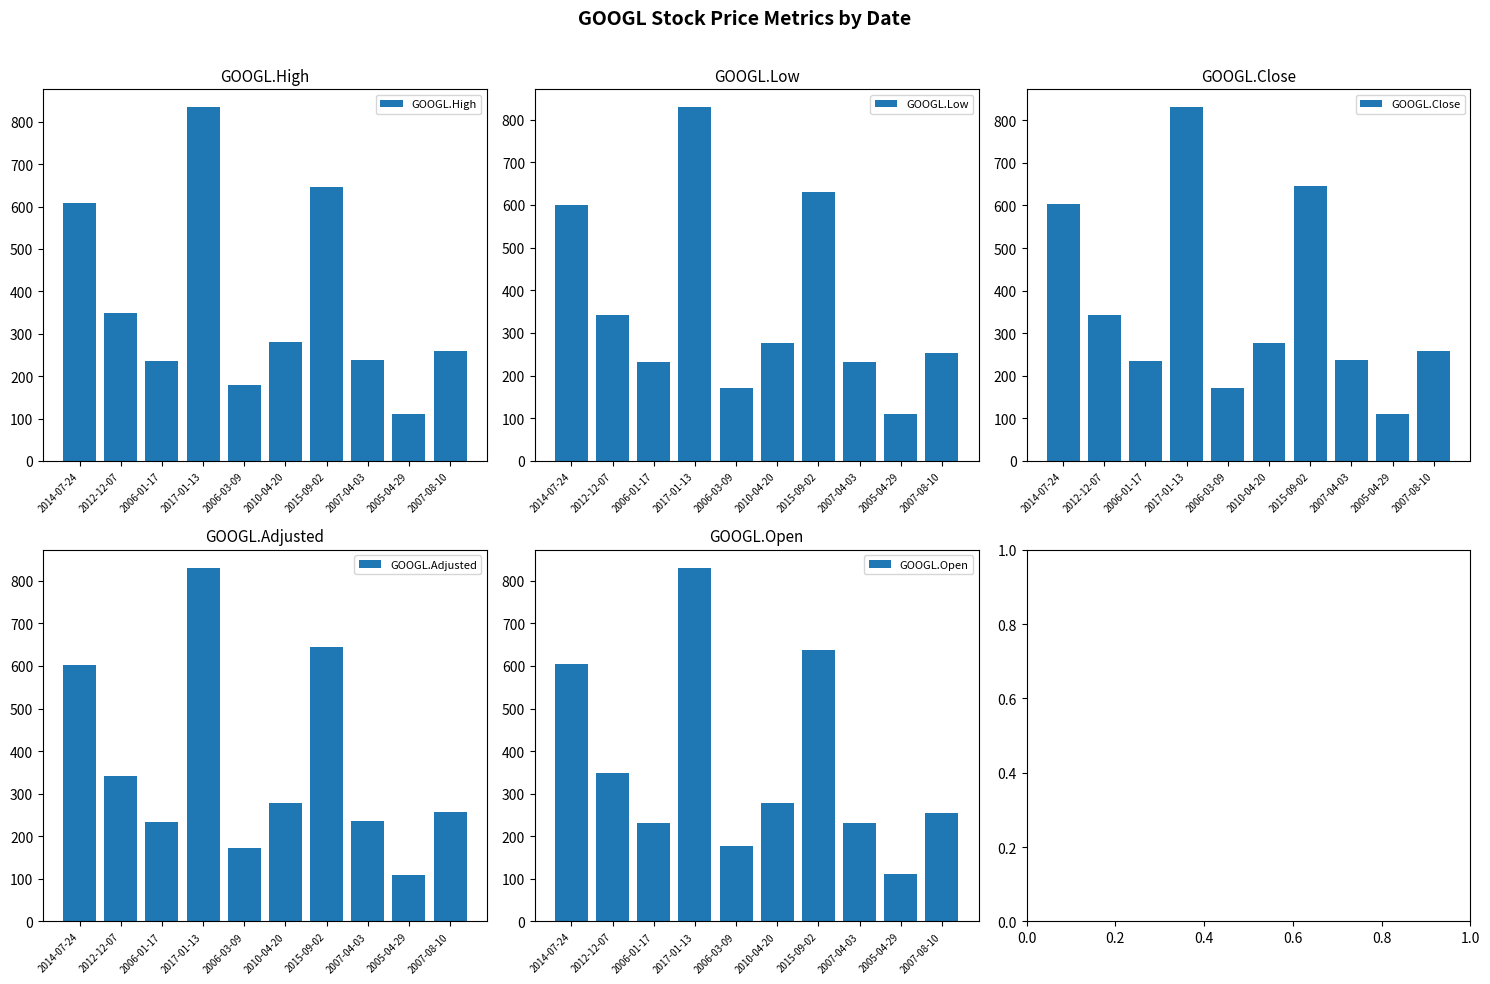

What is the difference between the highest and lowest values at 2007-04-03?

5.1